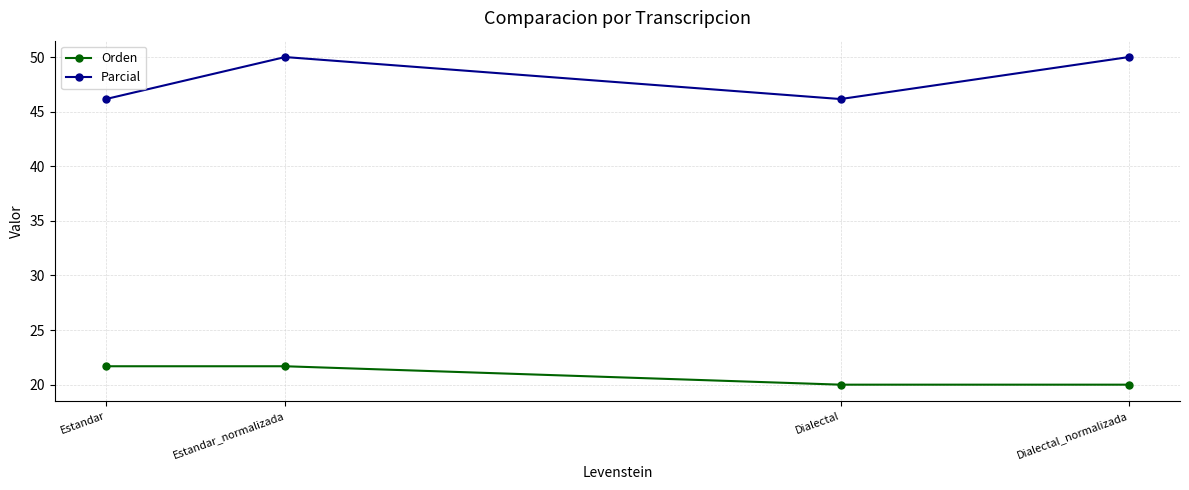

Between Estandar and Dialectal_normalizada, which series saw the biggest shift?

Parcial